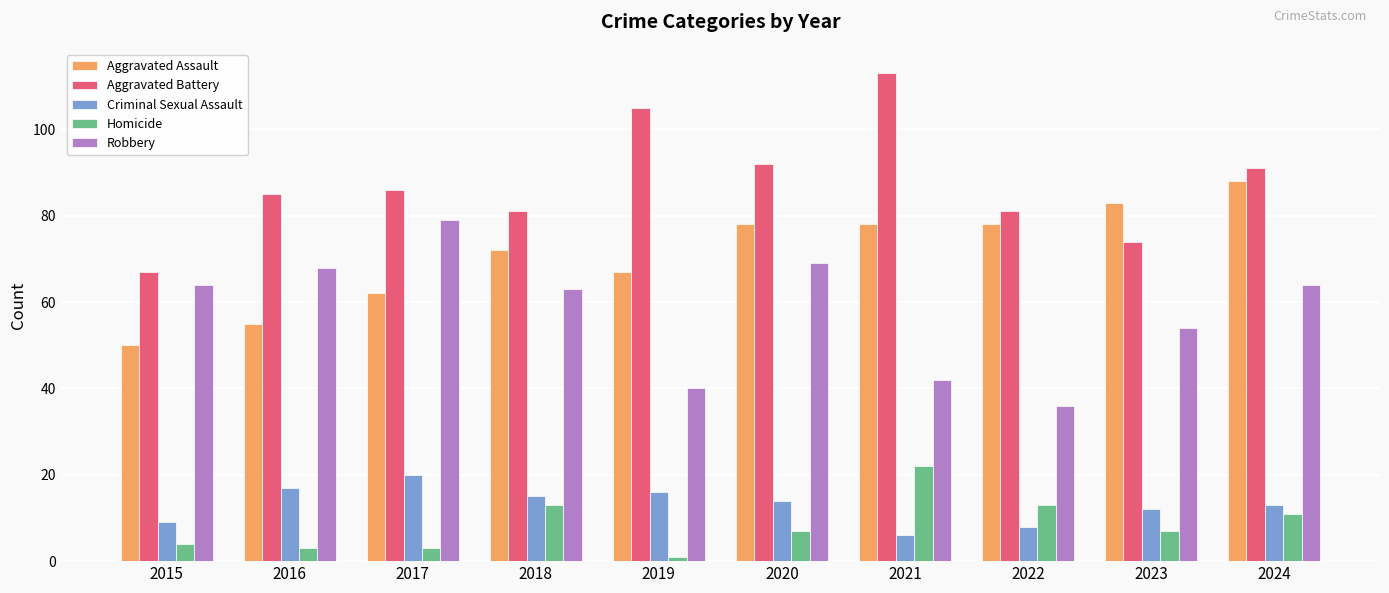

What is the lowest value of the Homicide series?

1